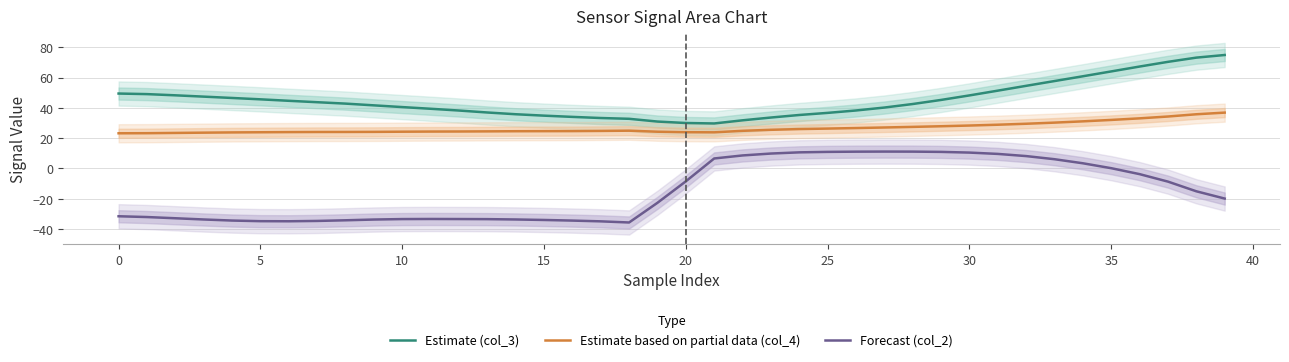

Is this an area chart (filled region under the line)?

No